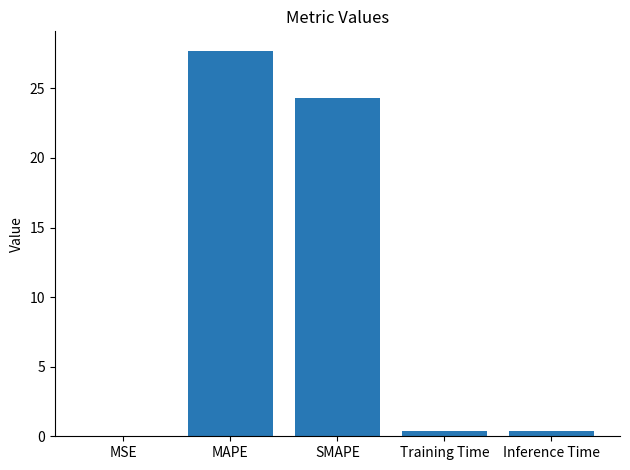

What is the sum of all values?

52.8